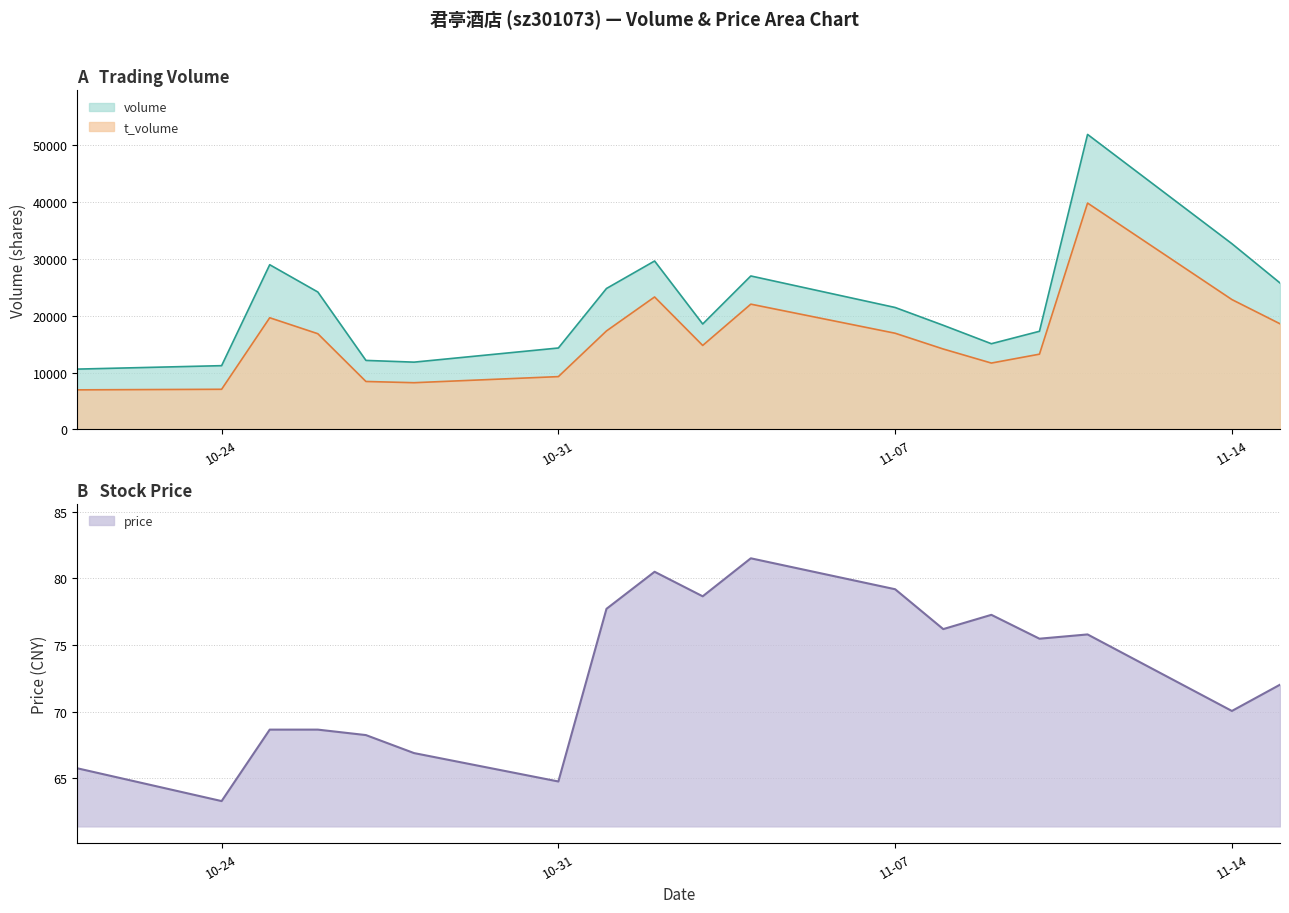

Reading left to right, extract all data points from this chart.

volume: 10613.0	11218.0	28964.0	24167.0	12141.0	11837.0	14324.0	24787.0	29620.0	18543.0	26989.0	21446.0	18317.0	15077.0	17263.0	51874.0	32662.0	25756.0
t_volume: 6966.0	7065.0	19642.0	16834.0	8437.0	8222.0	9293.0	17324.0	23297.0	14773.0	22032.0	16919.0	14146.0	11675.0	13239.0	39805.0	22839.0	18581.0
price: 65.8	63.3	68.7	68.7	68.2	66.9	64.8	77.7	80.5	78.7	81.5	79.2	76.2	77.3	75.5	75.8	70.1	72.0